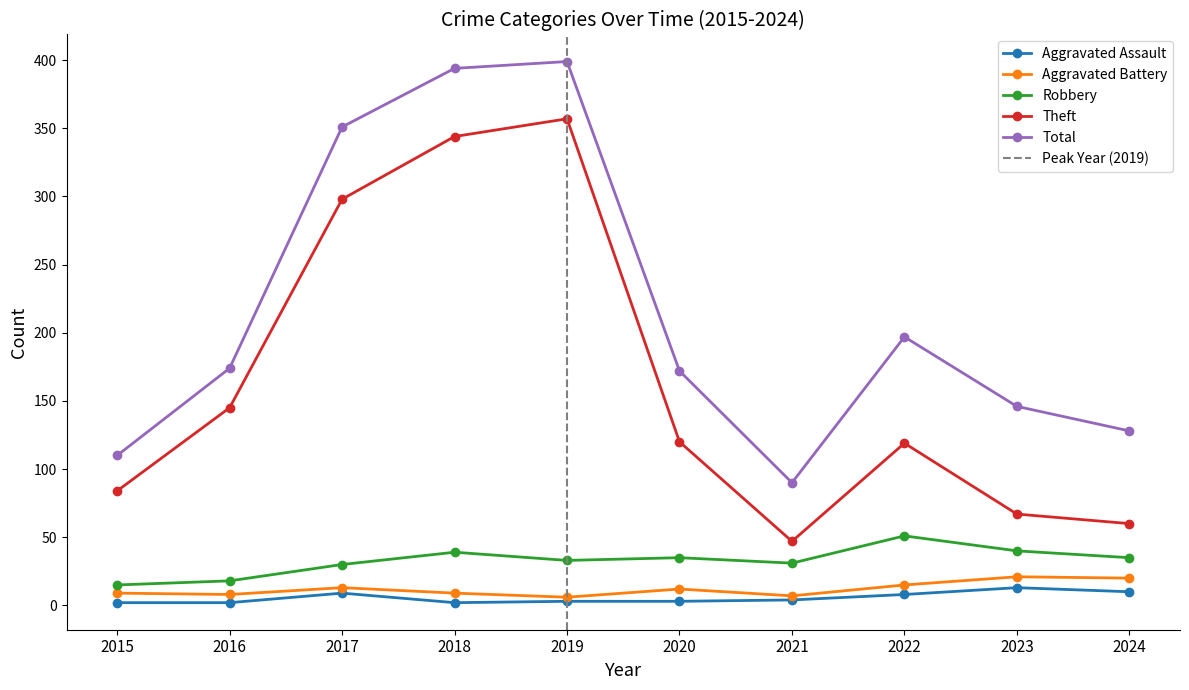

Is it true that Total equals 106 at 2022?

False